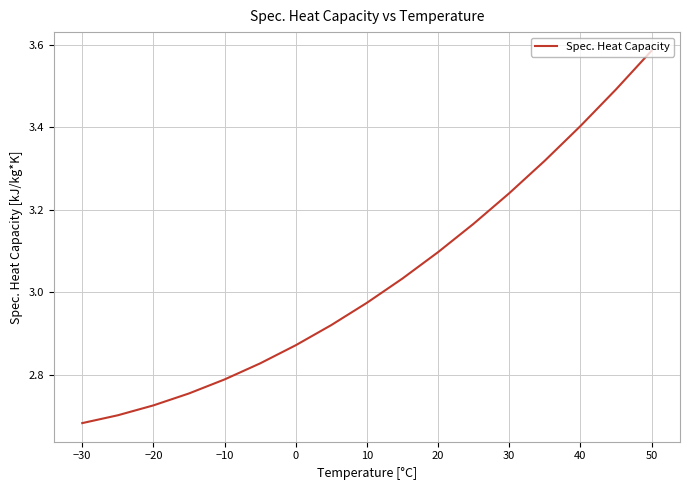

What is the smallest value displayed?

2.7